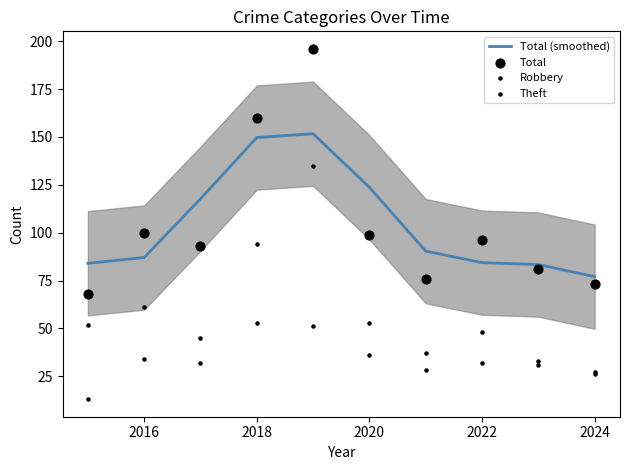

Which series contains the highest Y value?

Total